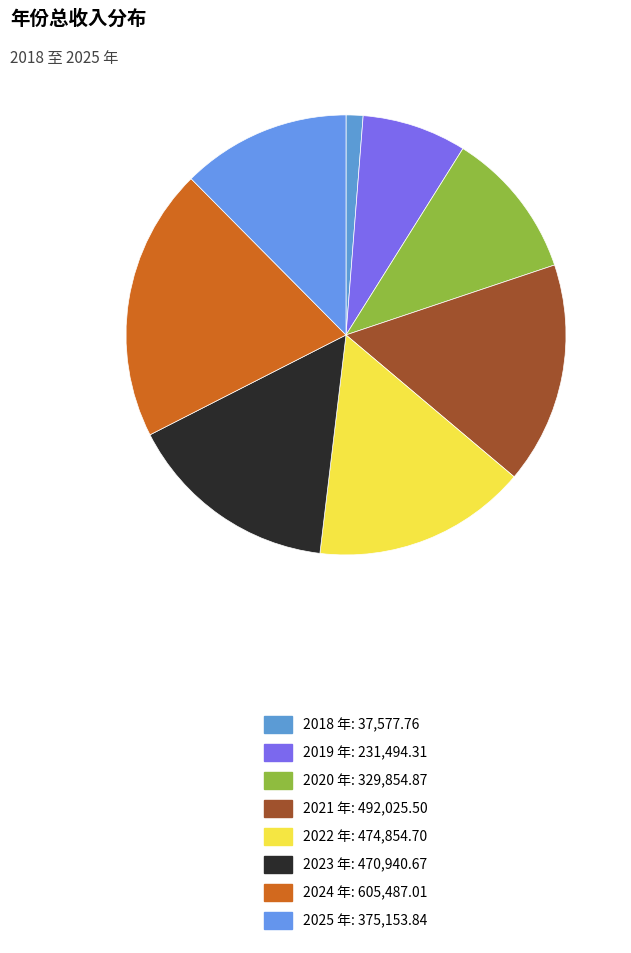

How many segments does this pie chart have?

8